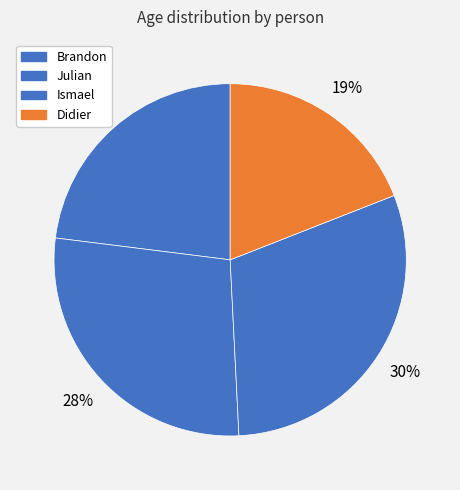

True or false: Ismael accounts for 30% of the total.

True